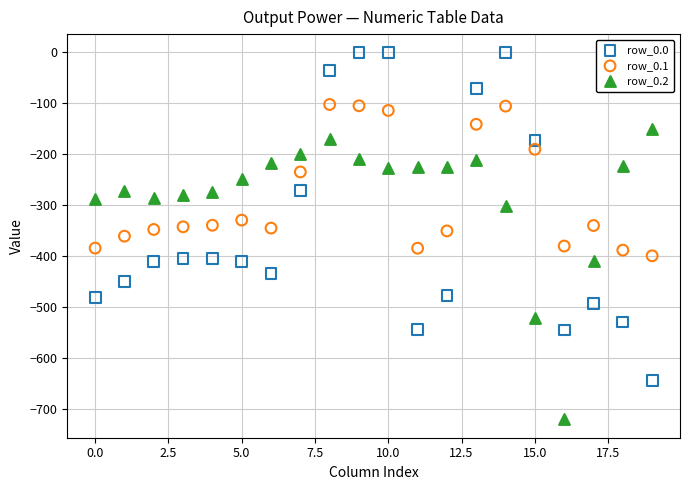

Which series has the largest Y range (max minus min)?

row_0.0